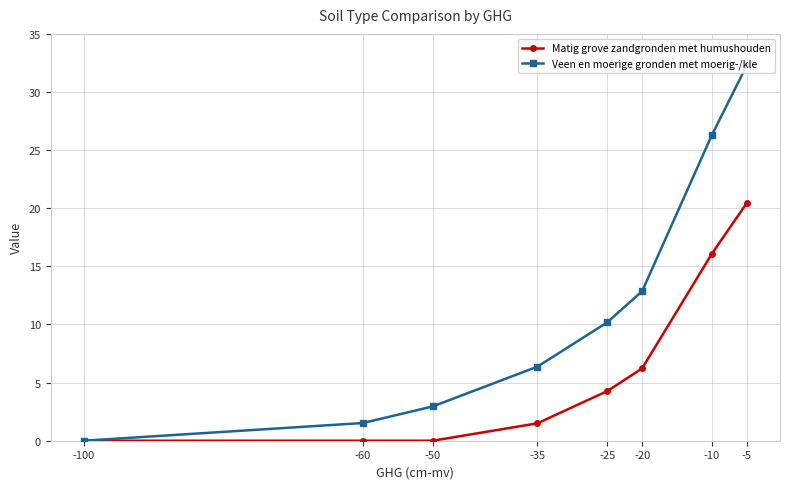

Rank the categories by Veen en moerige gronden met moerig-/kle value from lowest to highest.

-100, -60, -50, -35, -25, -20, -10, -5